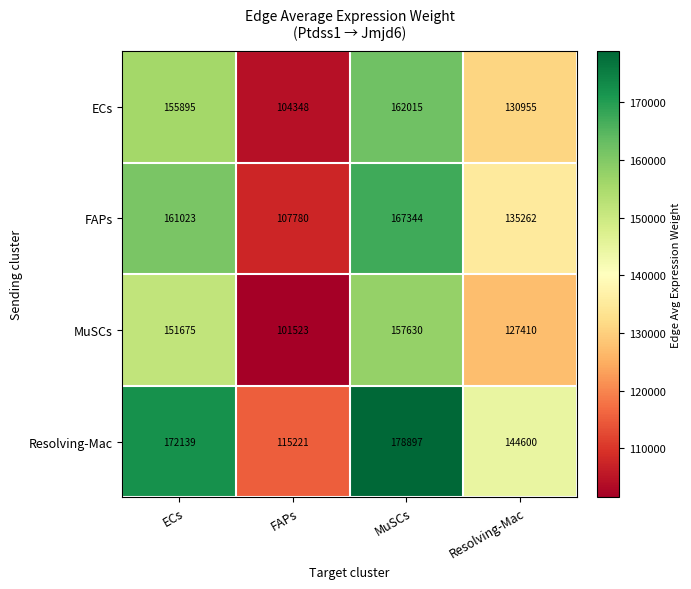

Count the number of data series in this chart.

4